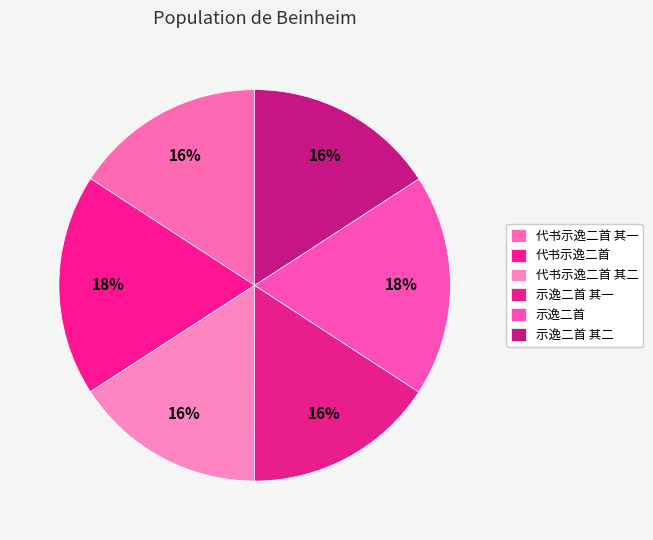

Which has a higher value, 示逸二首 其一 or 代书示逸二首 其二?

示逸二首 其一